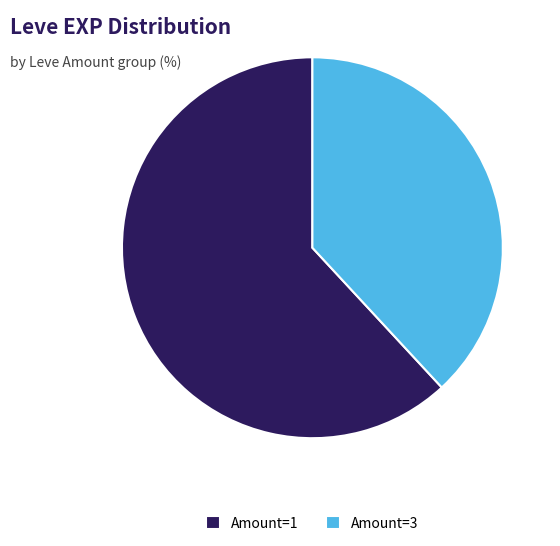

The Amount=1 slice represents 47% of the pie. True or false?

False